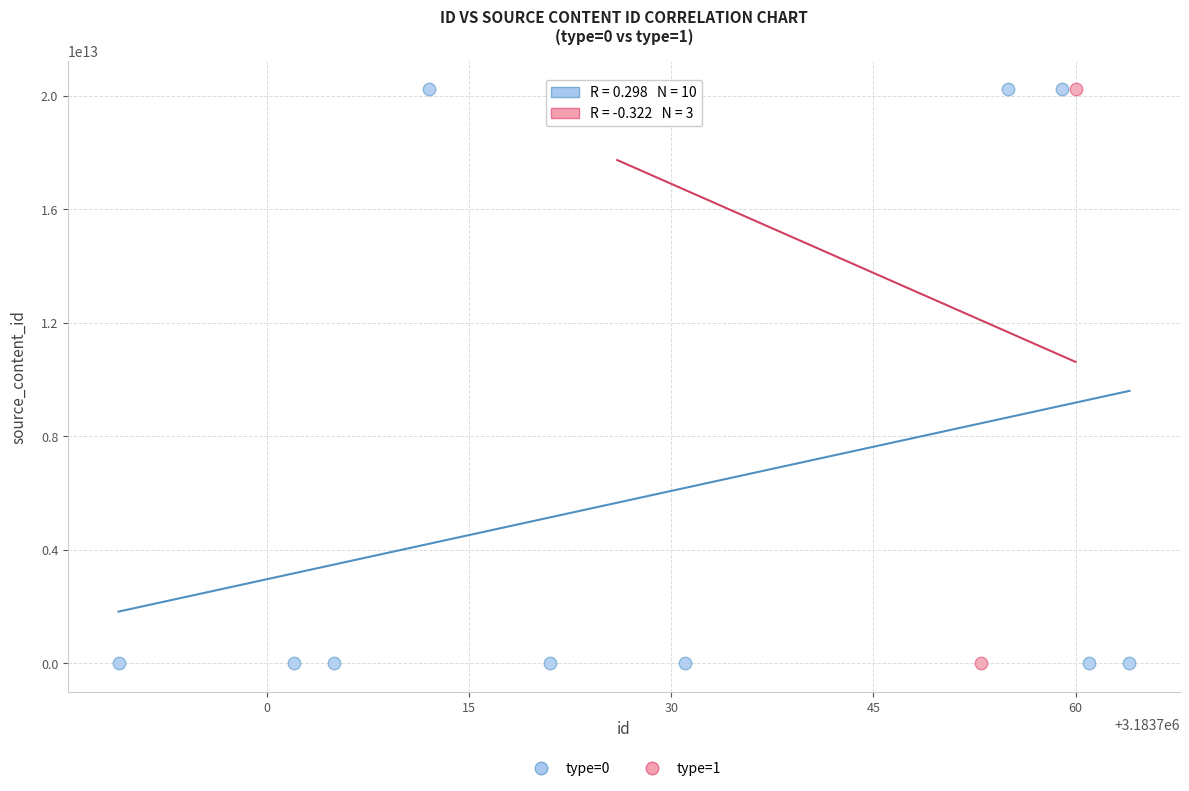

Which series has the largest Y range (max minus min)?

type=0